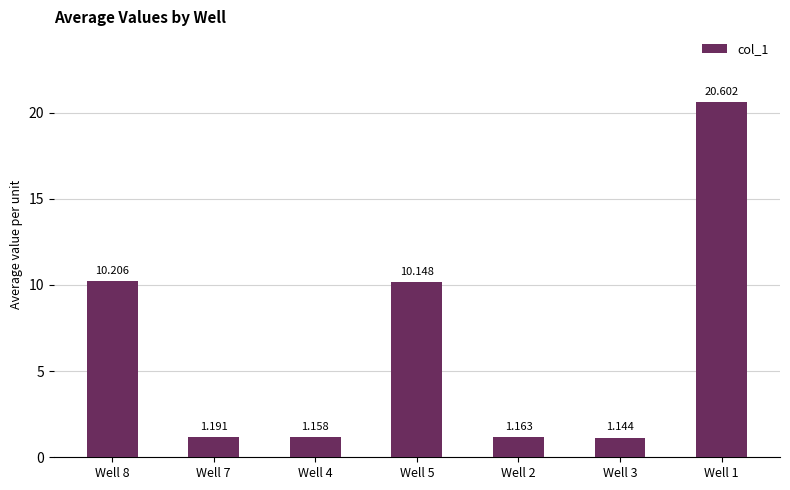

What is the difference between the second highest and second lowest values?

9.0